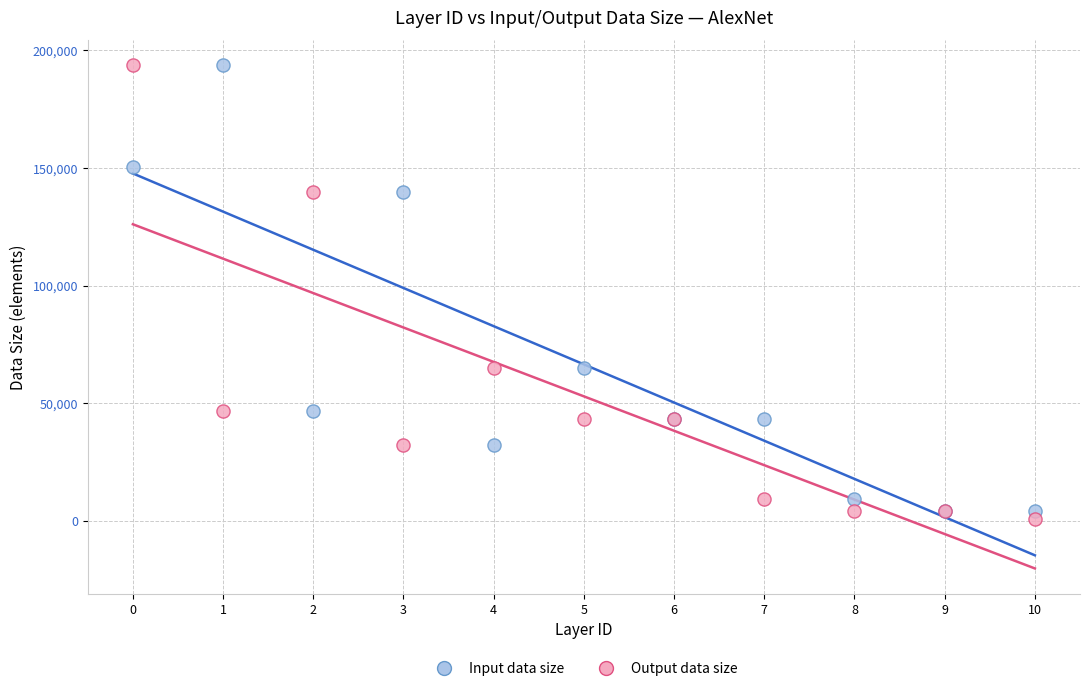

Which series contains the lowest Y value?

Output data size